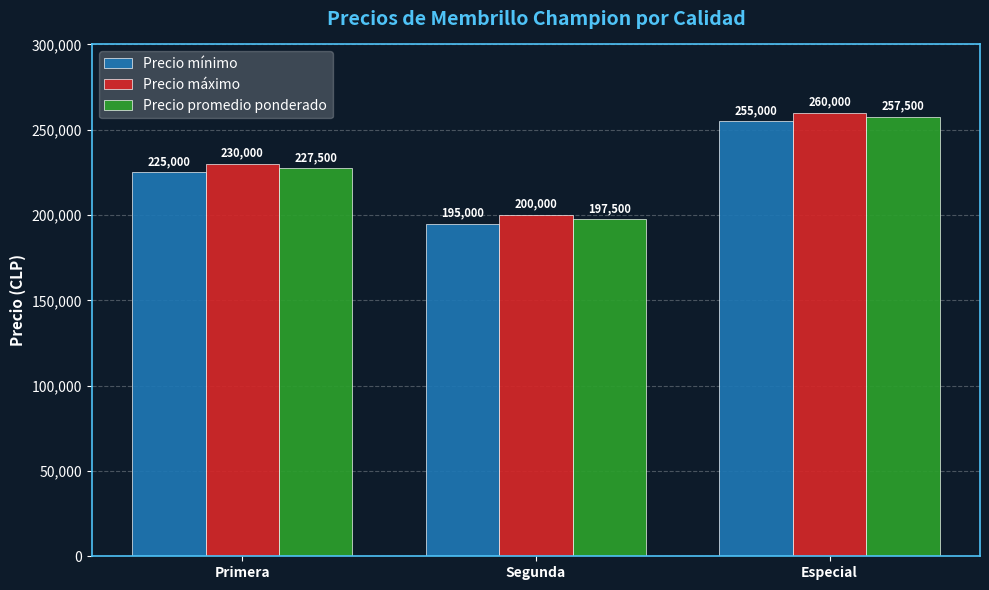

True or false: Precio mínimo has a value of 311935 at Segunda.

False